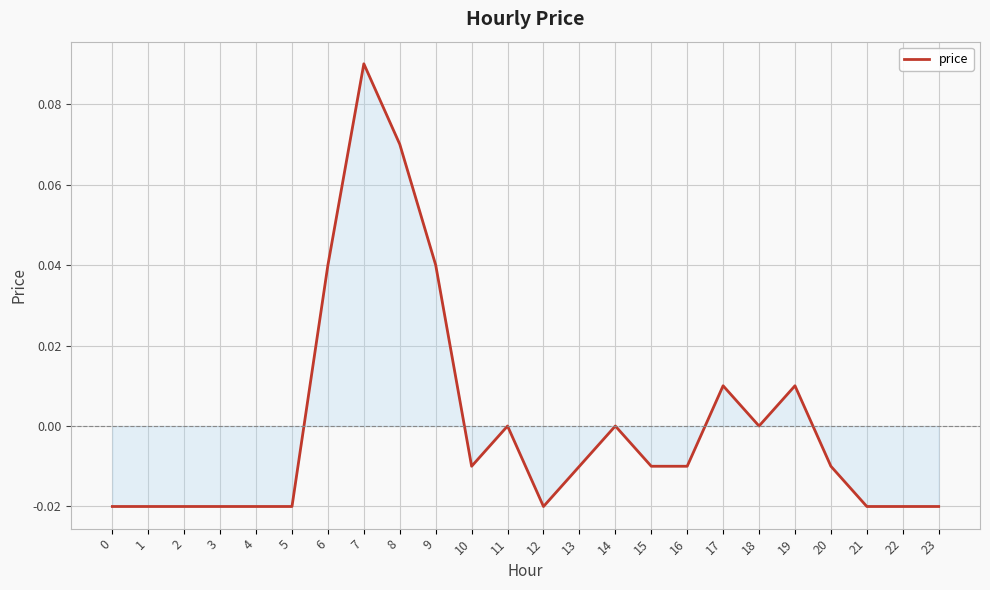

True or false: there are more than 2 points higher than both neighbors.

True